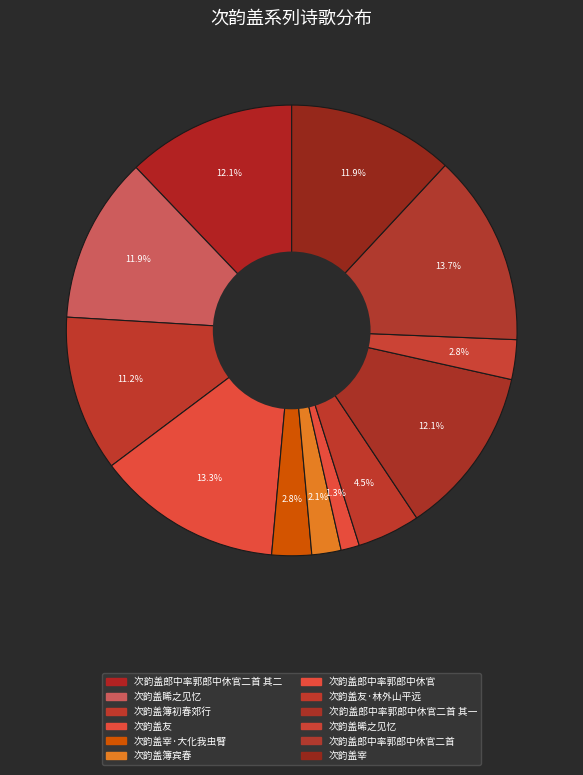

How many segments does this pie chart have?

12